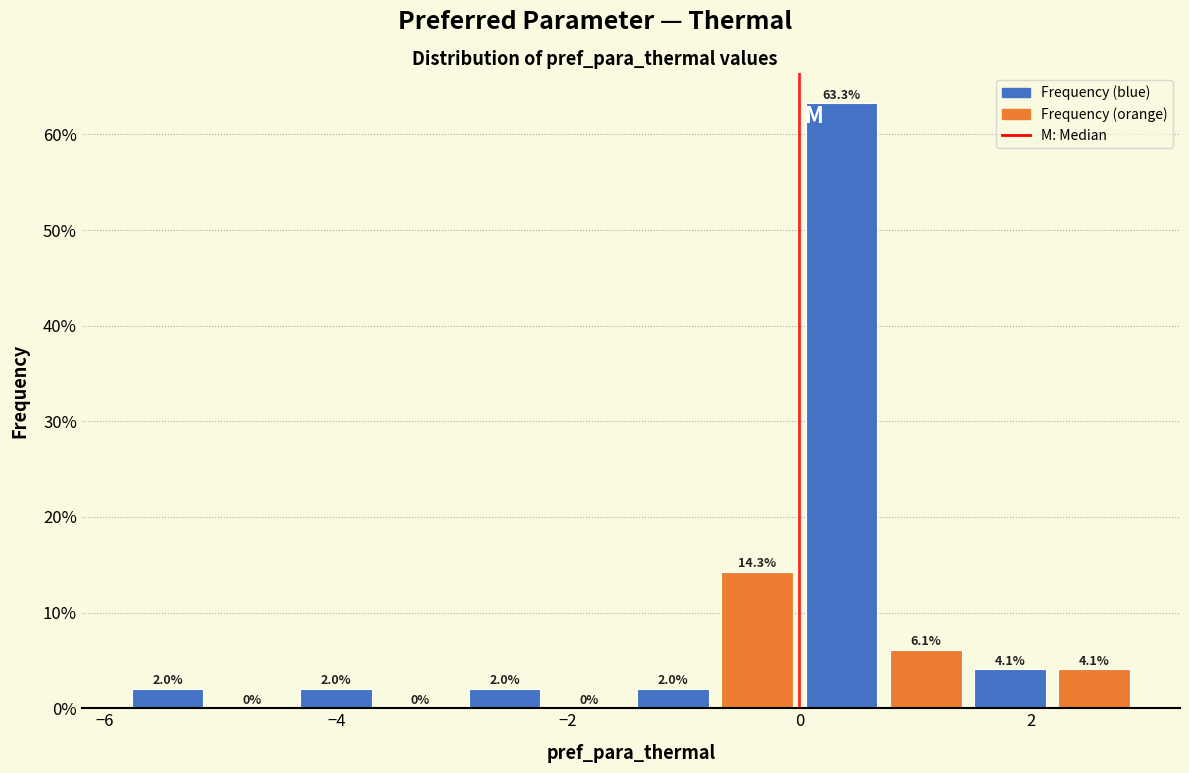

Read against the x-axis, roughly where is the centre of the tallest bar?

0.4